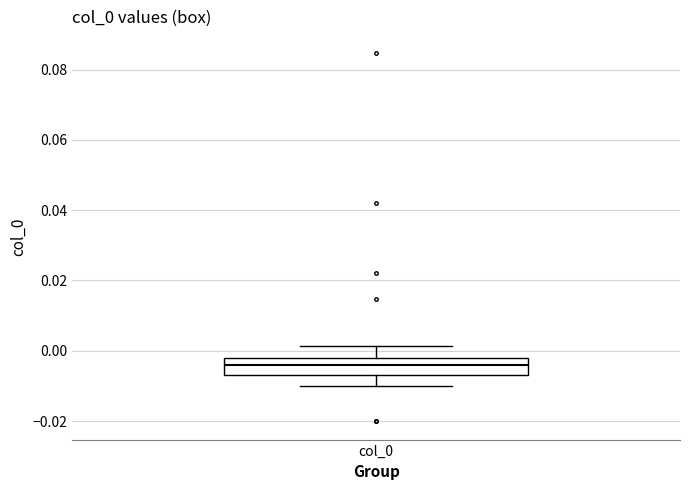

Read this box plot against the y-axis: the position of the median line, the range covered by the box, and the ends of both whiskers. The values are not printed on the chart, so give them approximately, as read against the axis.

median -0.004, box -0.006 to -0.002, whiskers -0.010 to 0.002